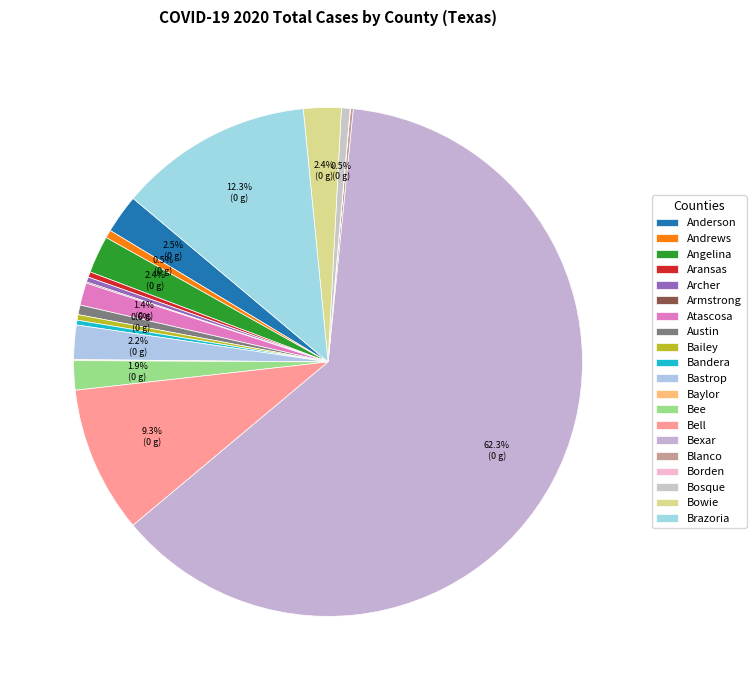

Between Bosque and Aransas, which is larger?

Bosque